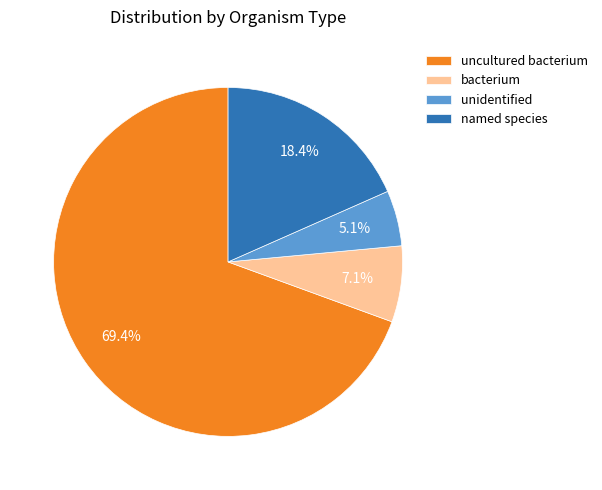

Approximately how many times larger is the value at unidentified compared to bacterium?

0.7